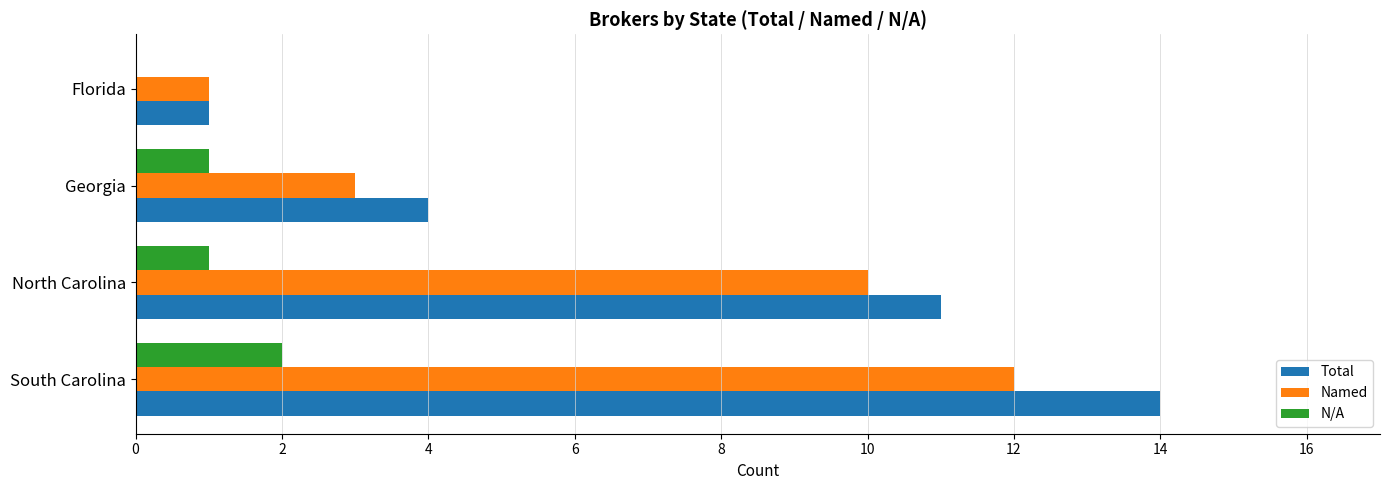

What is the greatest value displayed?

14